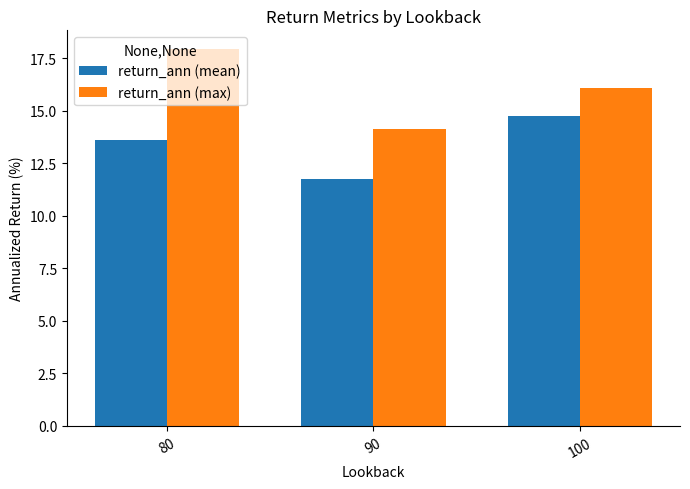

Reading left to right, what are all the values shown in this chart?

return_ann (mean): 80=13.6	90=11.7	100=14.8
return_ann (max): 80=17.9	90=14.1	100=16.1